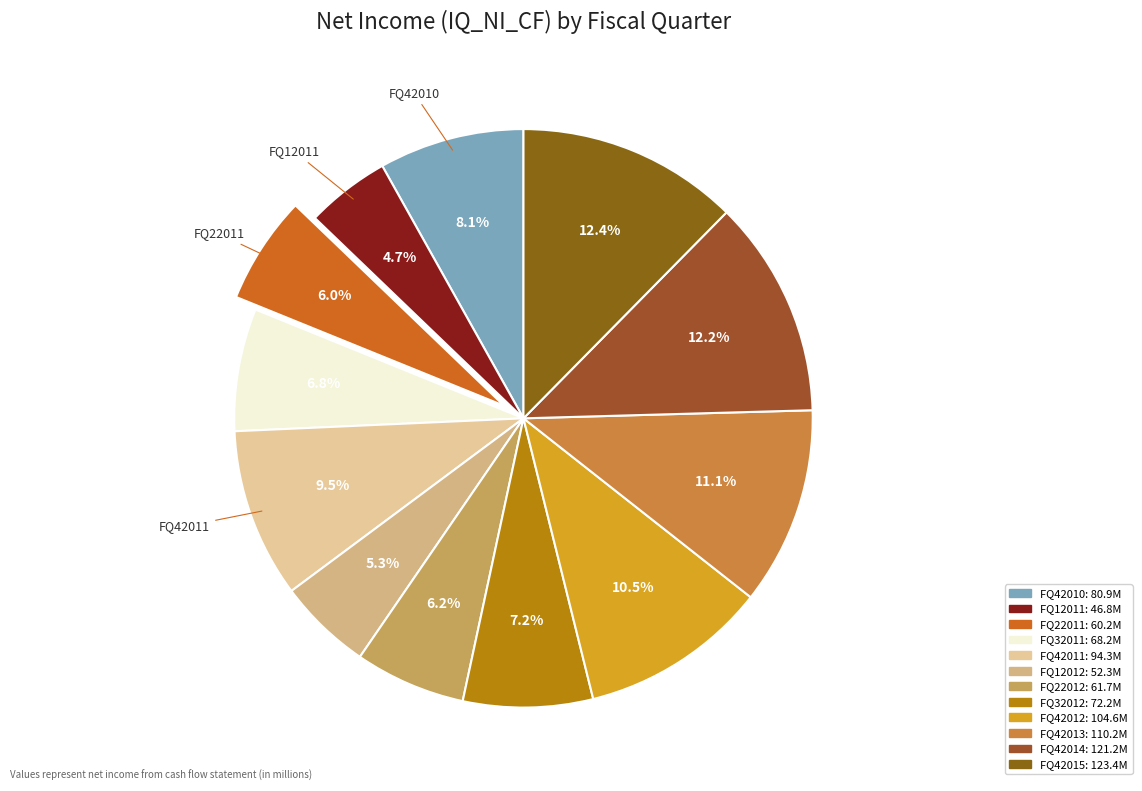

Is it true that FQ42015 is 12% of the pie?

True